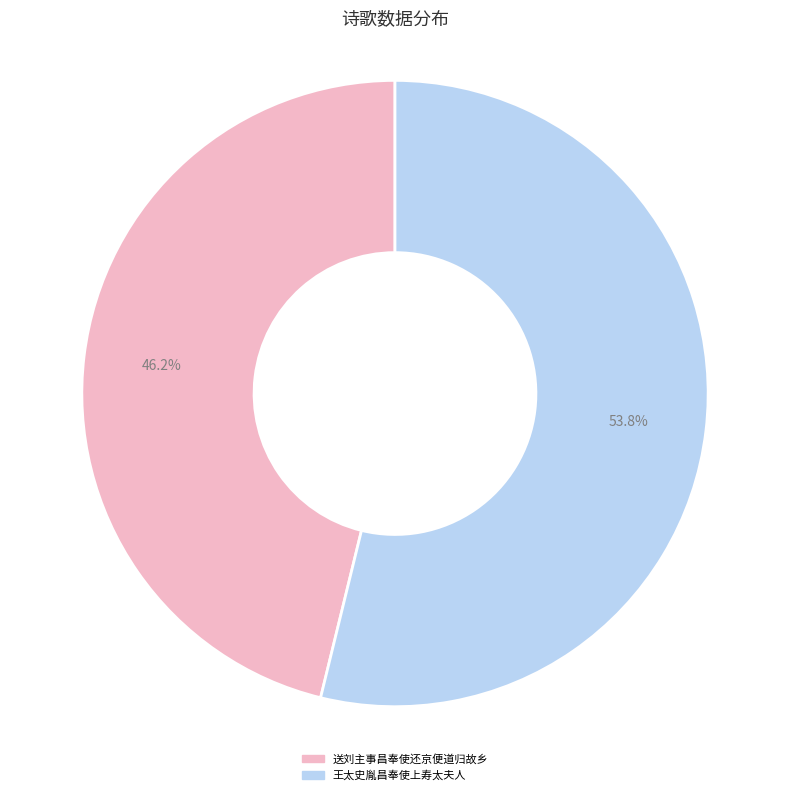

Do 送刘主事昌奉使还京便道归故乡 and 王太史胤昌奉使上寿太夫人 together represent more than half of the pie?

Yes